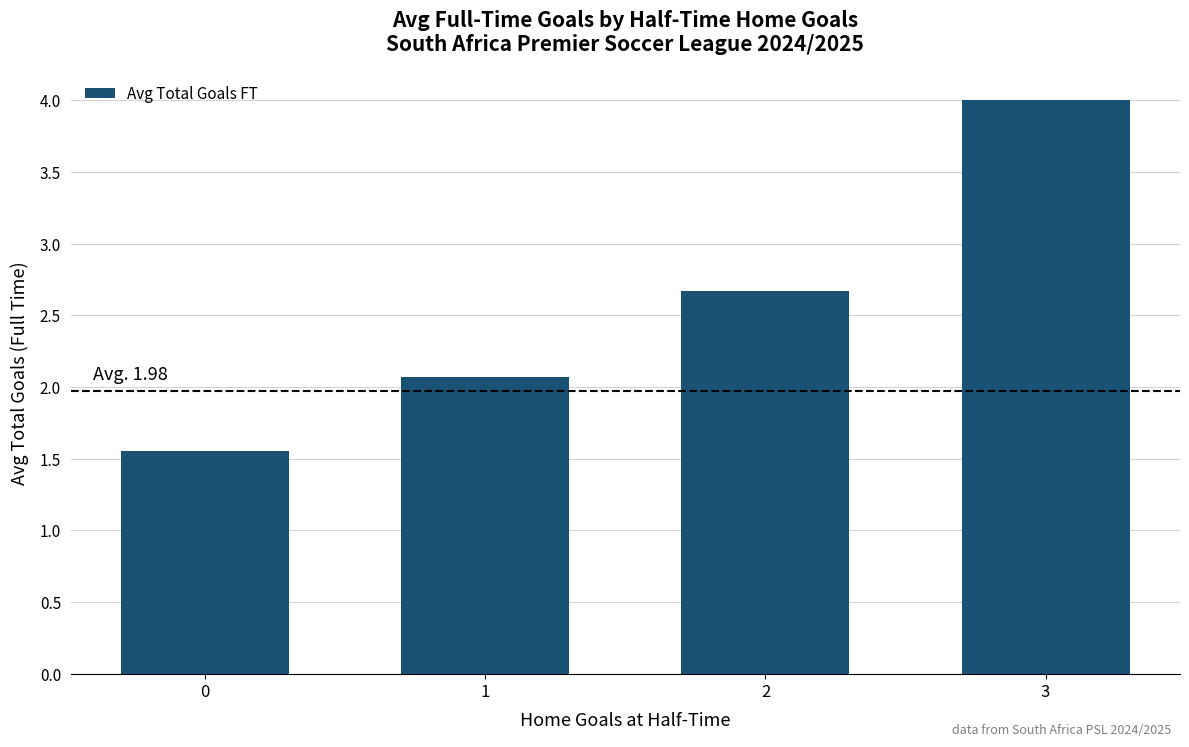

Rank the categories by value from highest to lowest.

3, 2, 1, 0